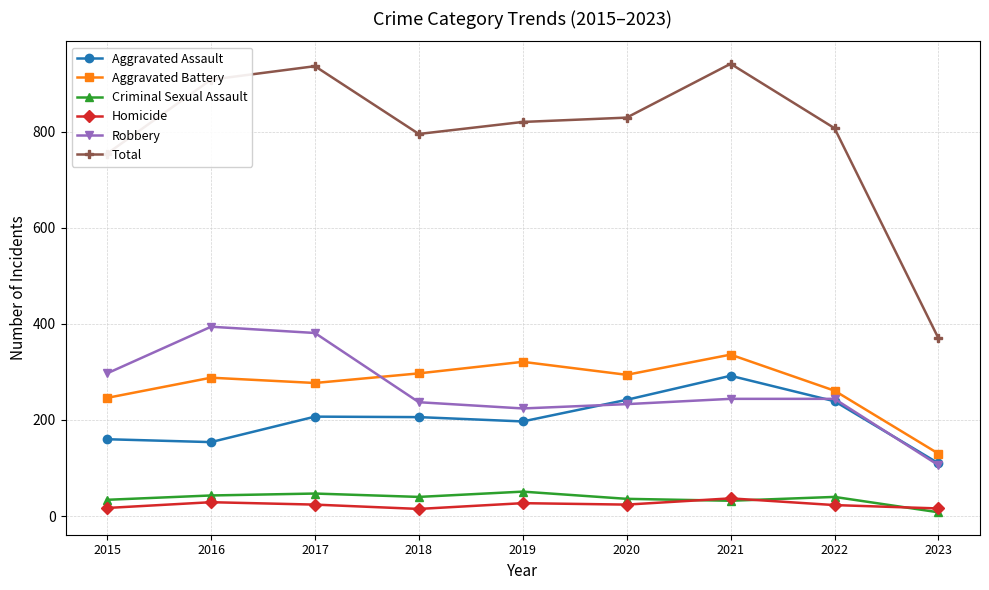

True or false: Homicide has more than 0 interior local peaks.

True